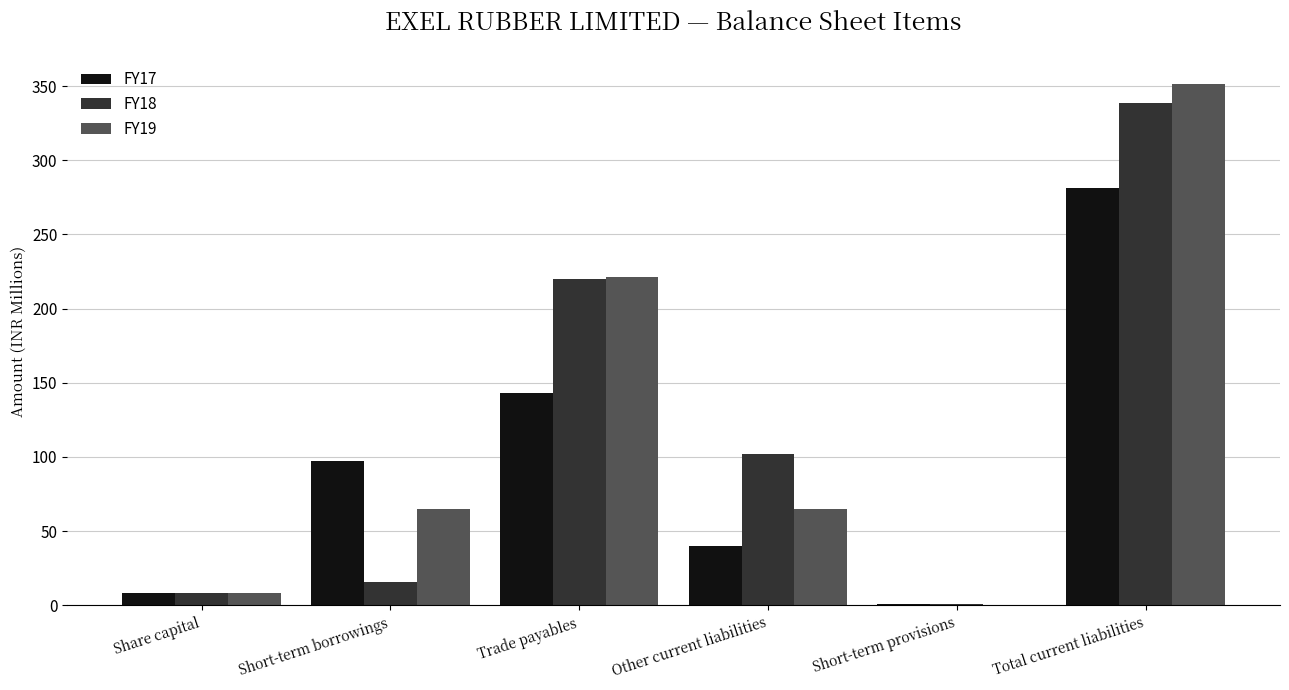

Which series has the widest spread of values?

FY19